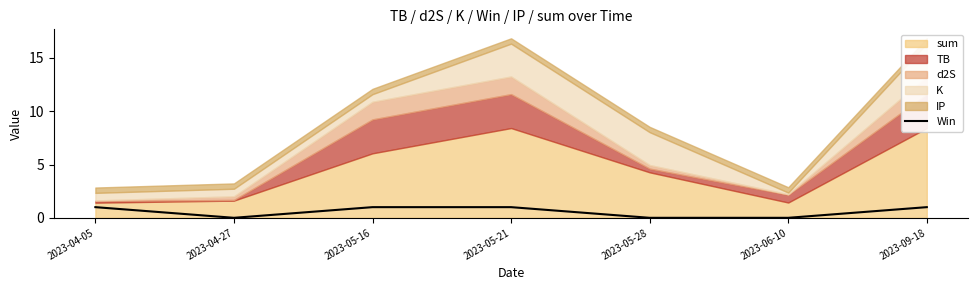

True or false: Win has a value of 0 at 2023-05-28.

True